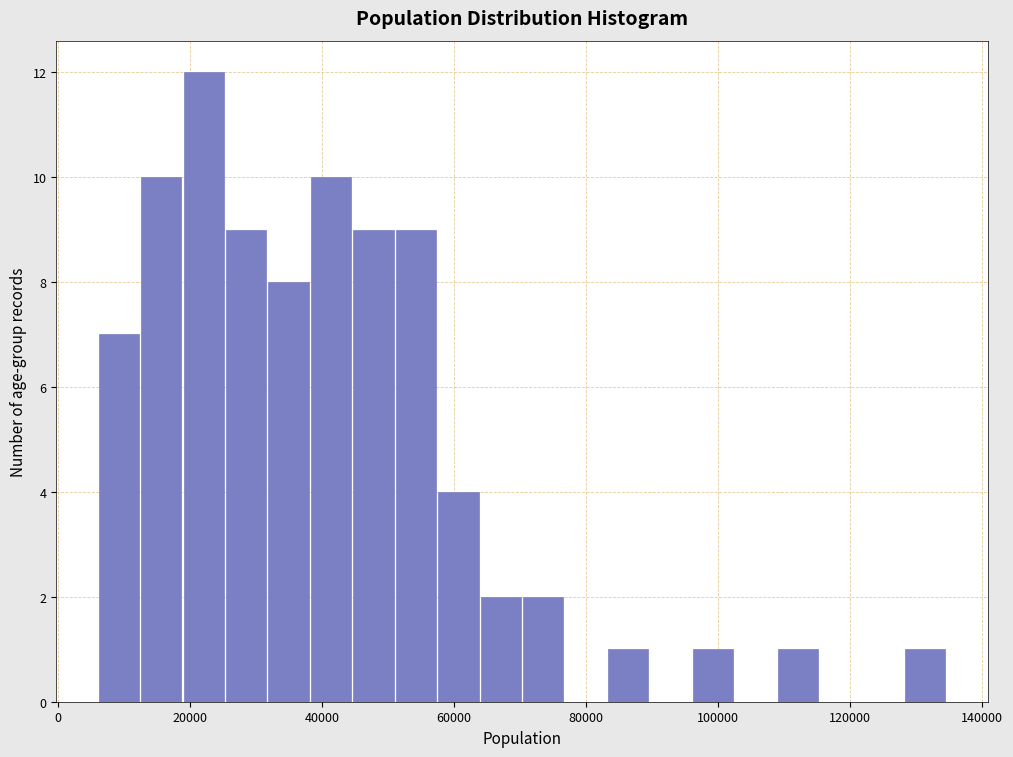

Around what value on the x-axis is the tallest bar? Give the approximate position of its centre, as read against the axis.

22000